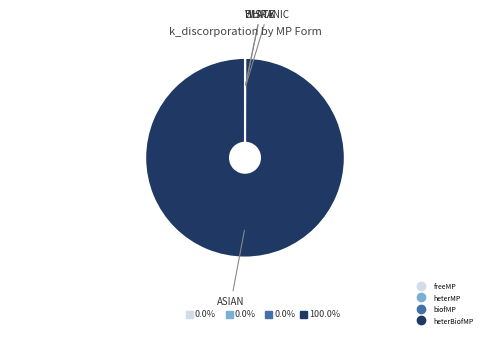

Is there a majority slice in this chart?

Yes